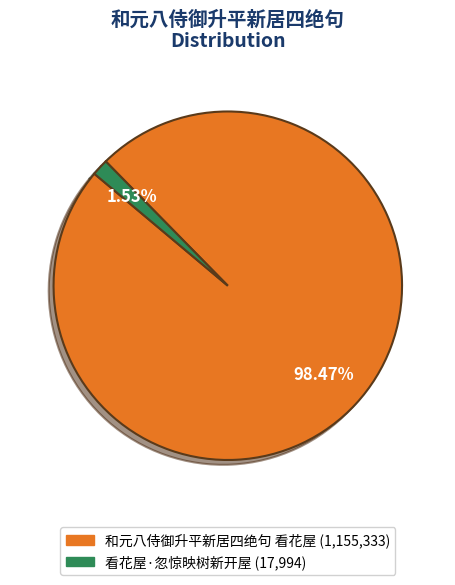

To the nearest percent, what portion does 和元八侍御升平新居四绝句 看花屋 represent?

98%